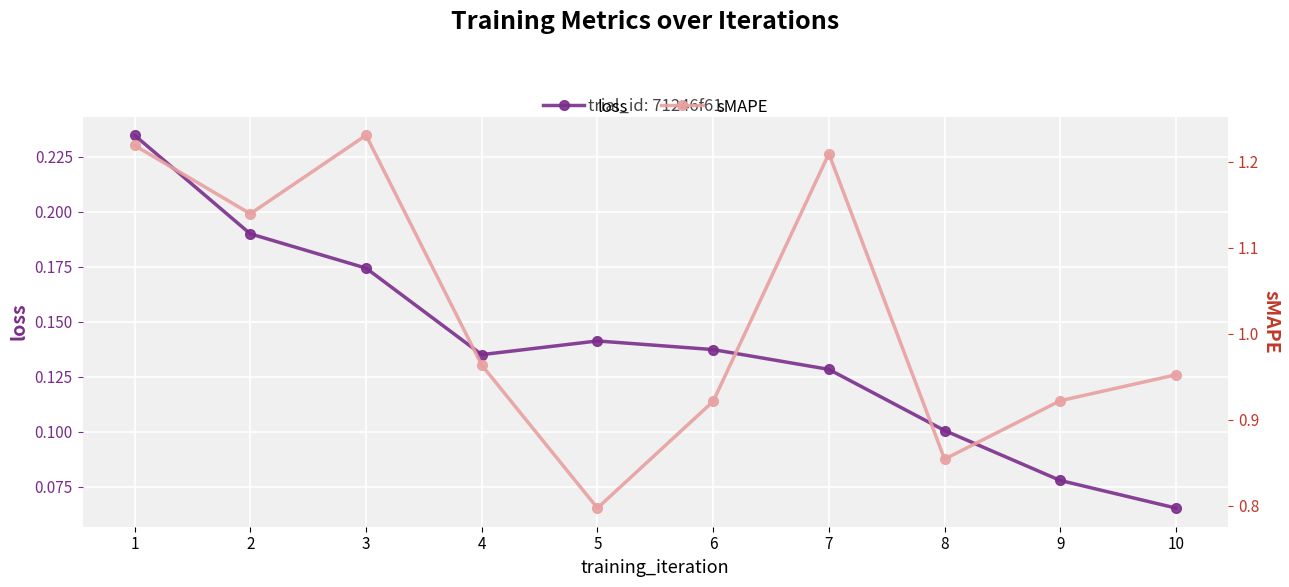

How many loss values are between 0 and 1?

10